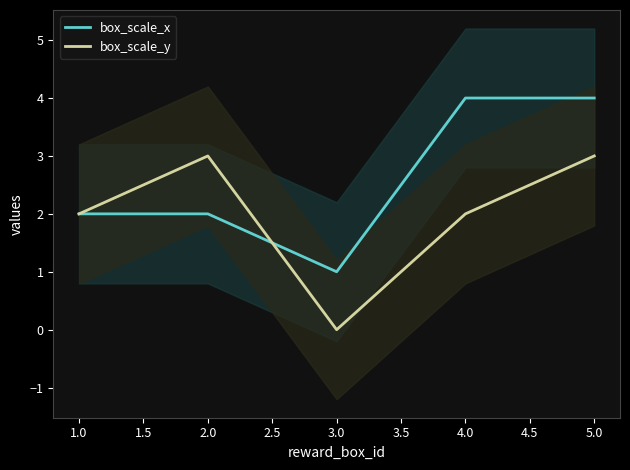

What is the difference between the box_scale_y values at 2.0 and 1.0?

1